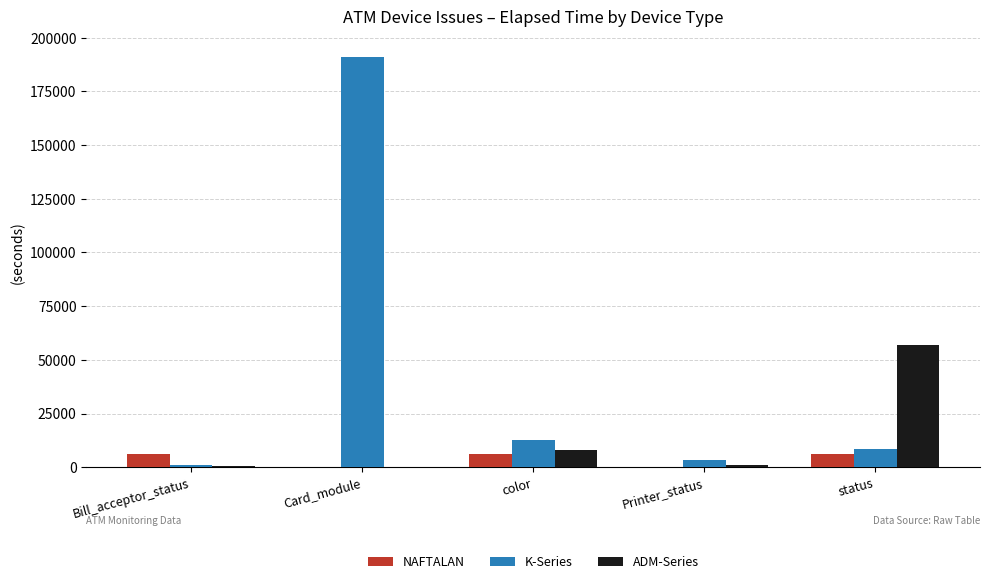

At which category is the sum across all series the highest?

Card_module